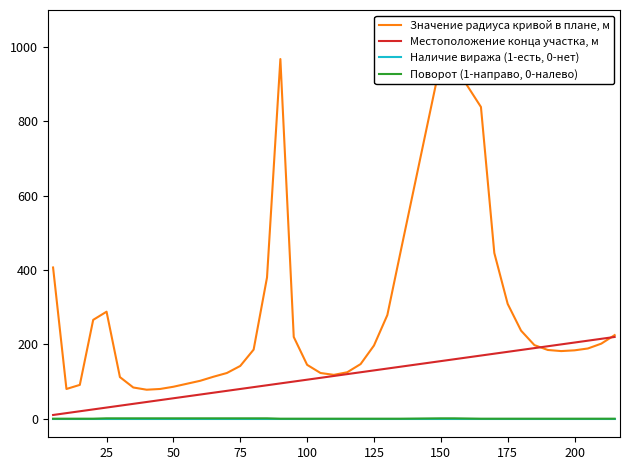

Which series has the widest spread of values?

Значение радиуса кривой в плане, м